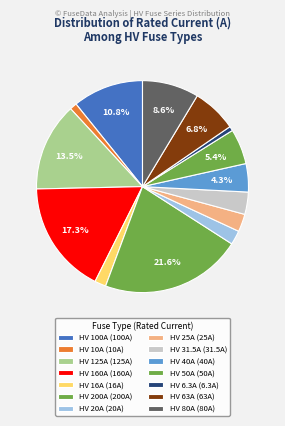

Rank the categories by value from highest to lowest.

HV 200A, HV 160A, HV 125A, HV 100A, HV 80A, HV 63A, HV 50A, HV 40A, HV 31.5A, HV 25A, HV 20A, HV 16A, HV 10A, HV 6.3A